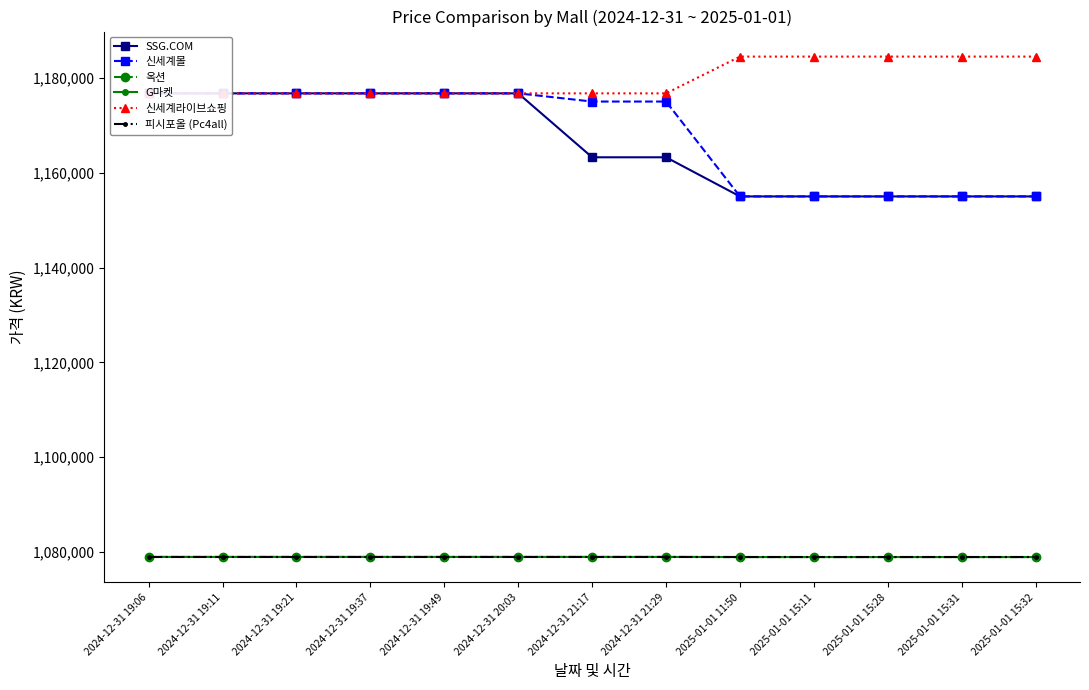

How many G마켓 values are between 1078970 and 1078990?

13